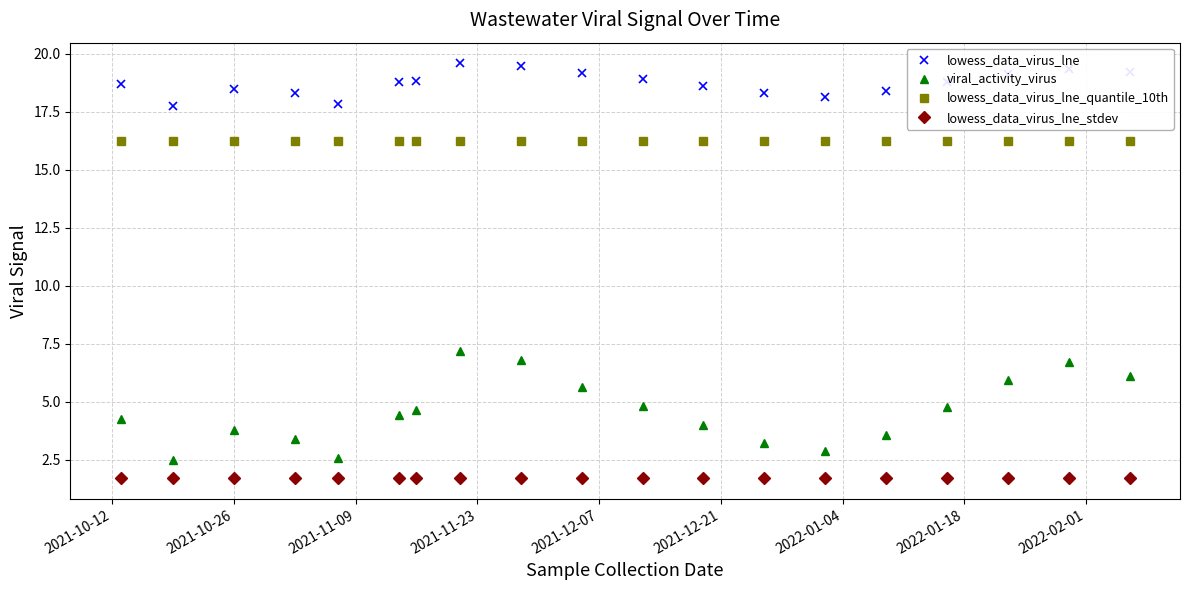

Rank the series by their maximum value, from lowest to highest.

lowess_data_virus_lne_stdev, viral_activity_virus, lowess_data_virus_lne_quantile_10th, lowess_data_virus_lne